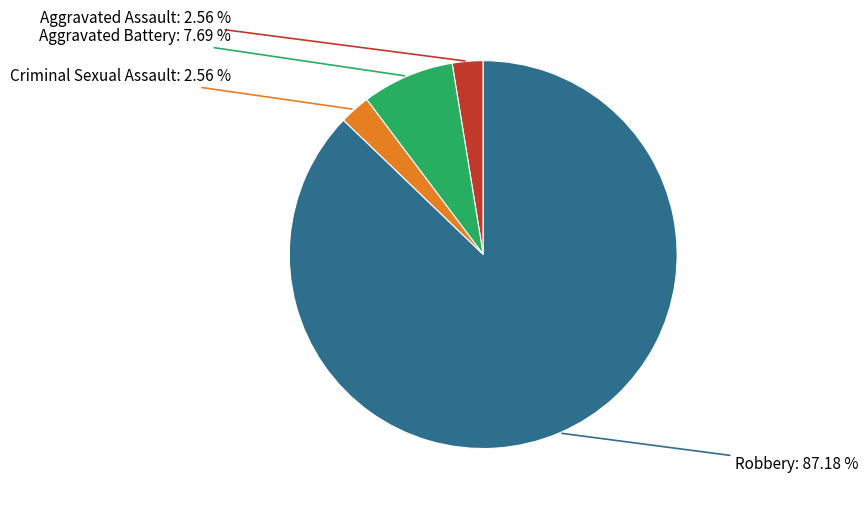

What percentage is the Aggravated Assault slice, to the nearest percent?

3%